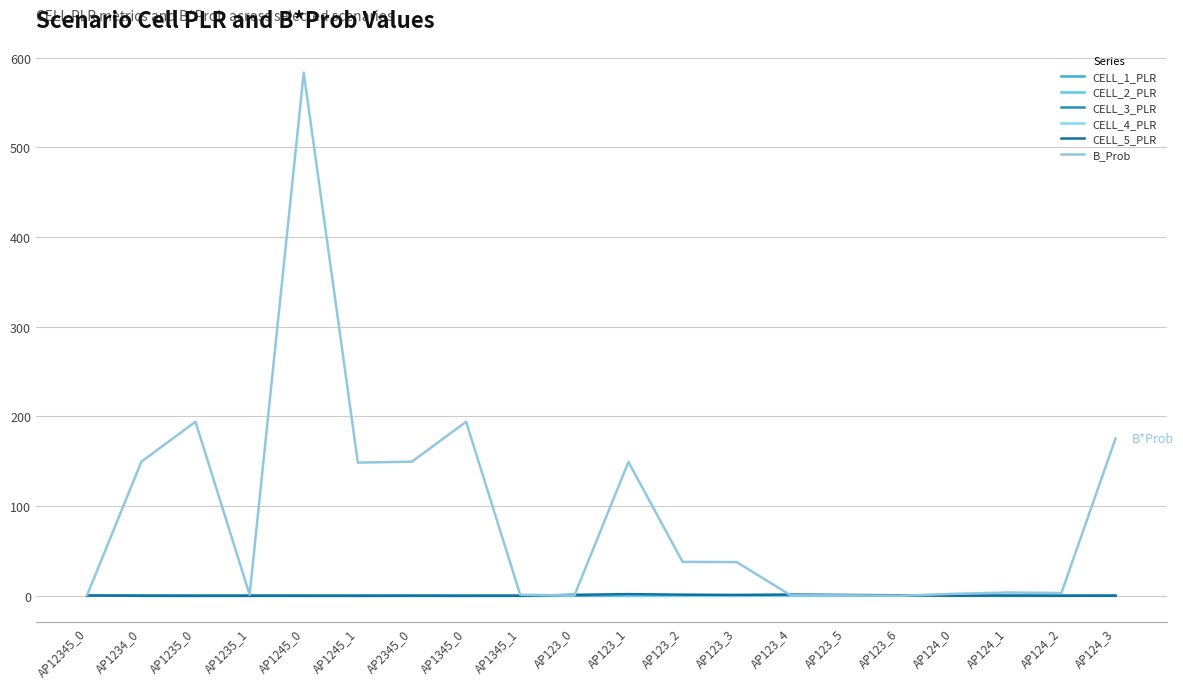

In CELL_1_PLR, how many points are lower than both neighbors (excluding endpoints)?

3